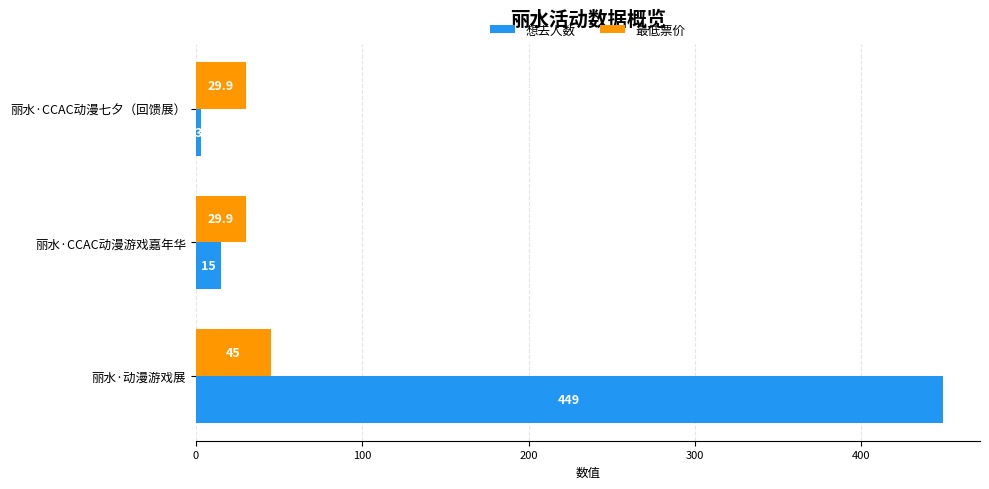

What is the lowest value of the 最低票价 series?

29.9